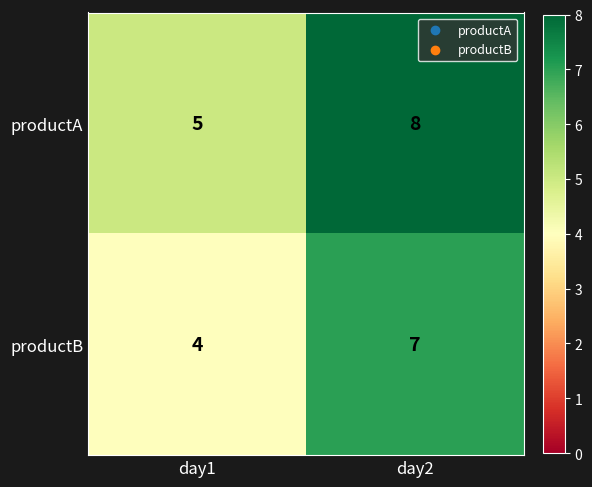

How many series are shown in this chart?

2